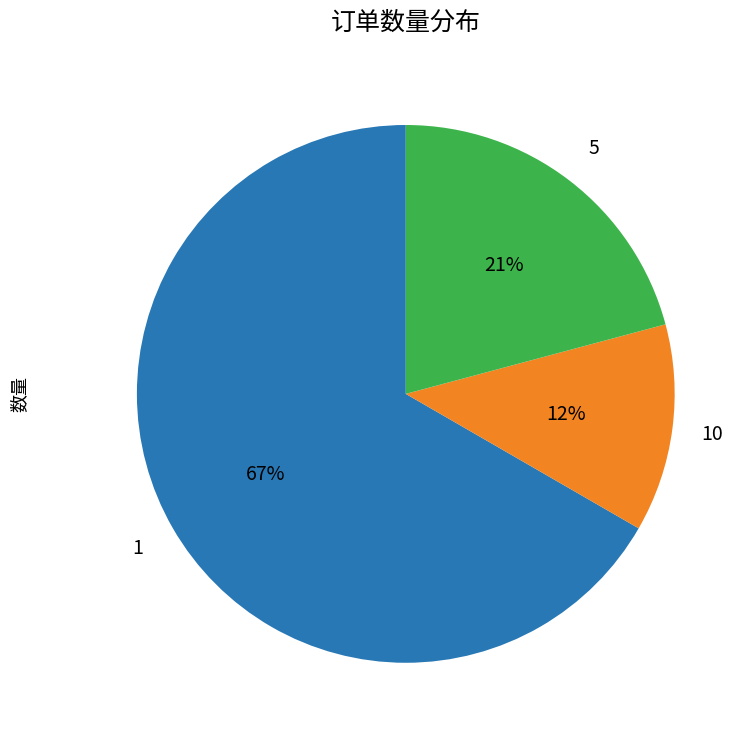

Is there a majority slice in this chart?

Yes